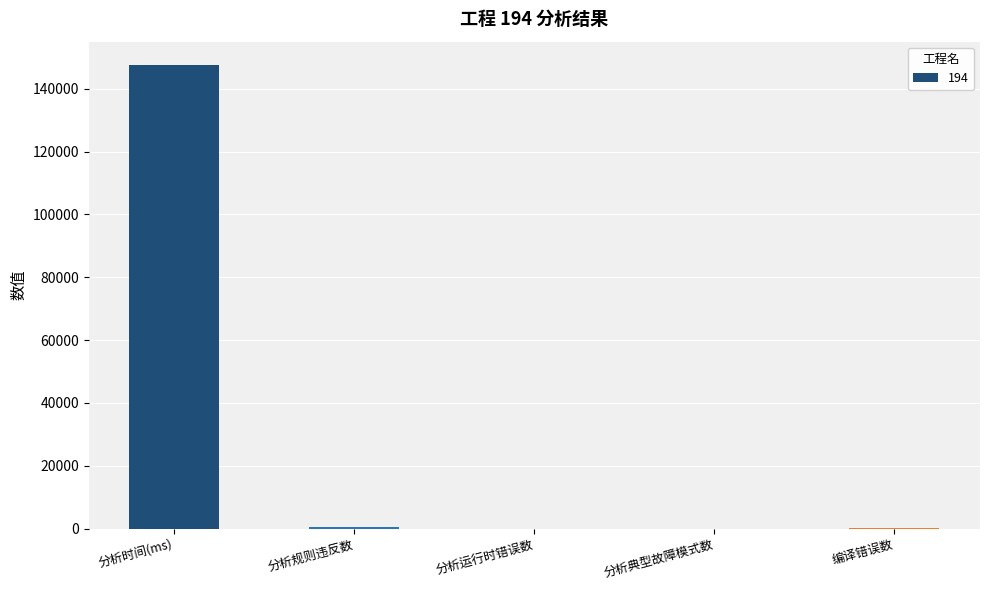

The chart shows a value of 633 at 分析规则违反数. True or false?

True